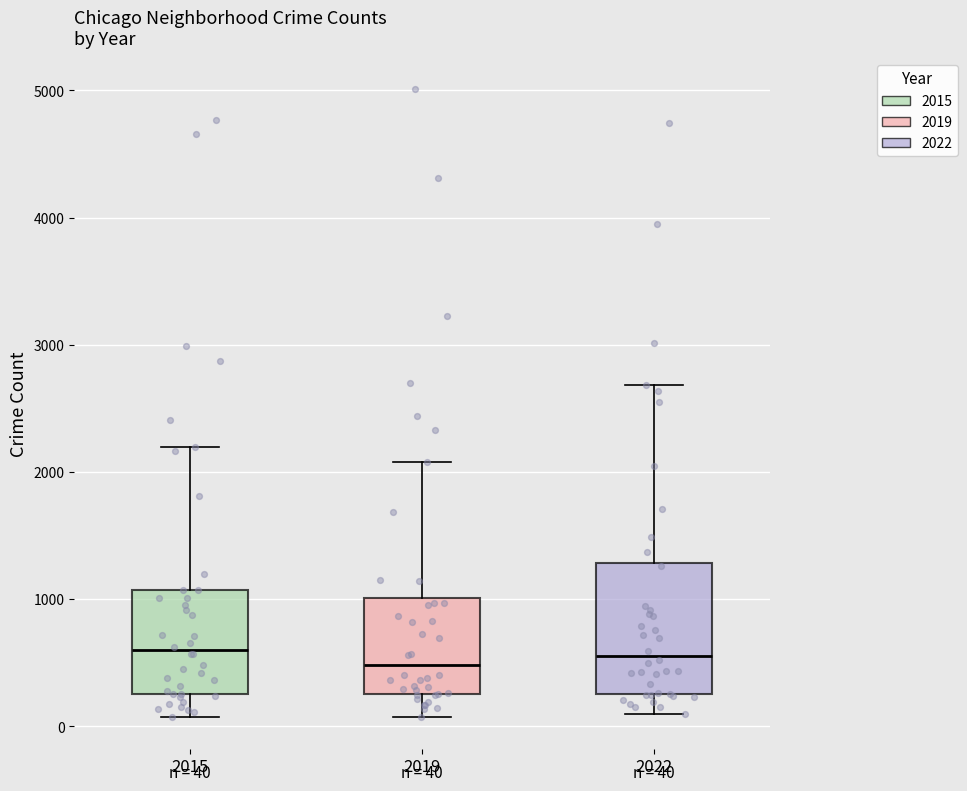

Which box is the tallest, from its lower edge to its upper edge?

2022